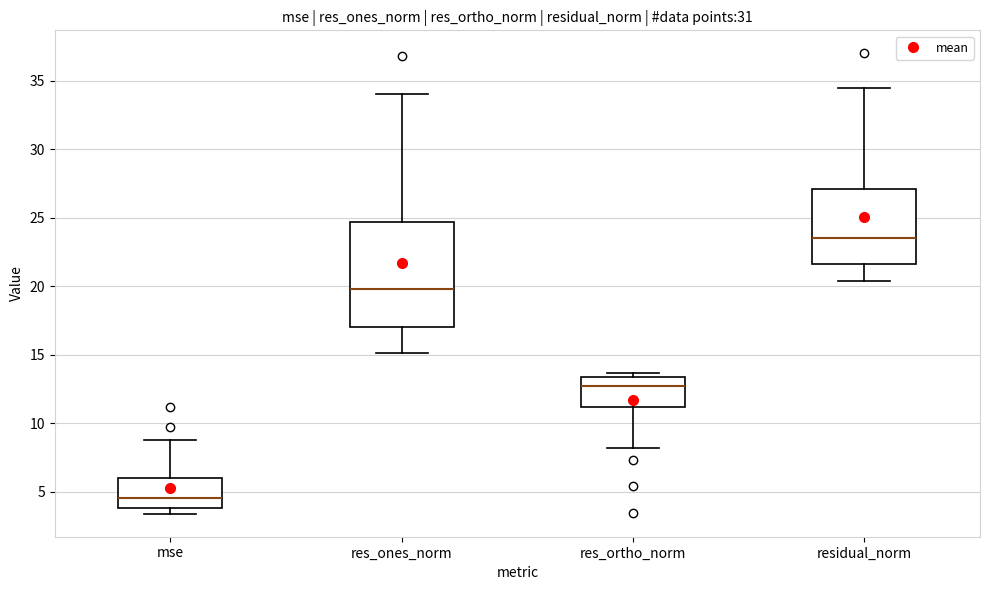

Which box is the tallest, from its lower edge to its upper edge?

res_ones_norm